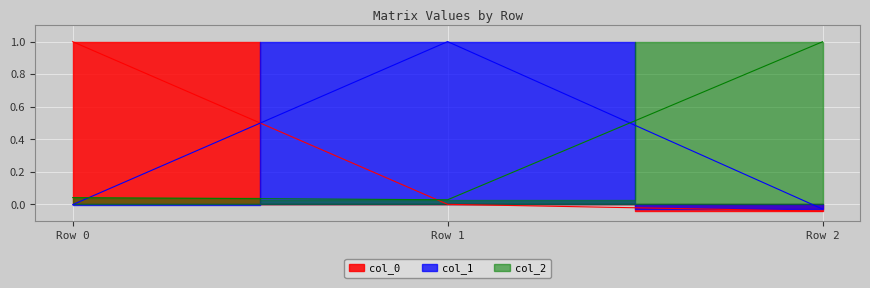

Where is col_2 nearest to the value 0?

Row 1